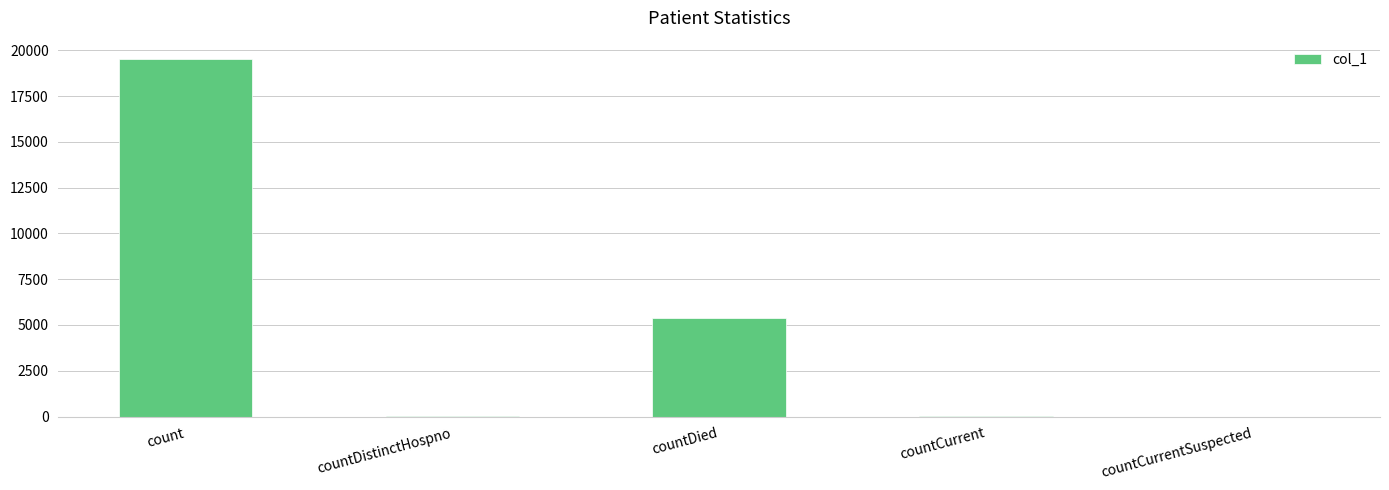

Approximately how many times larger is the value at count compared to countDistinctHospno?

630.5